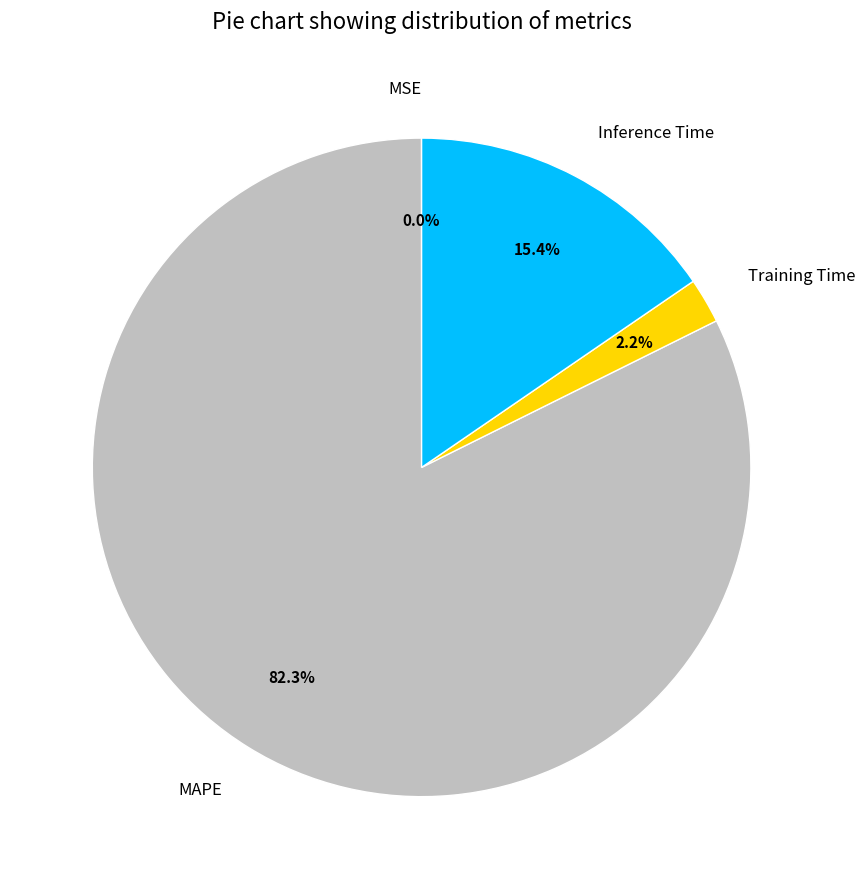

What is the majority slice?

MAPE